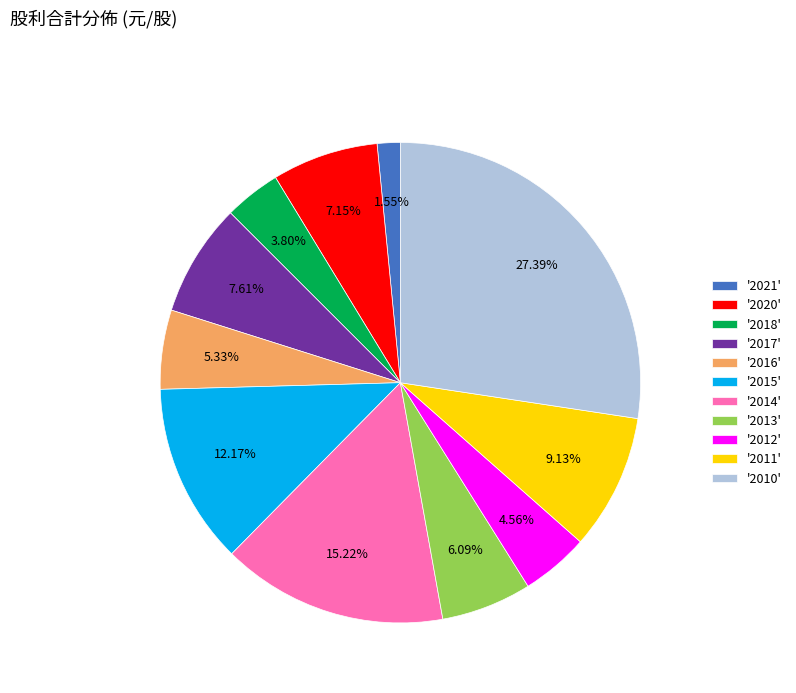

Does '2021' represent more than half of the total?

No